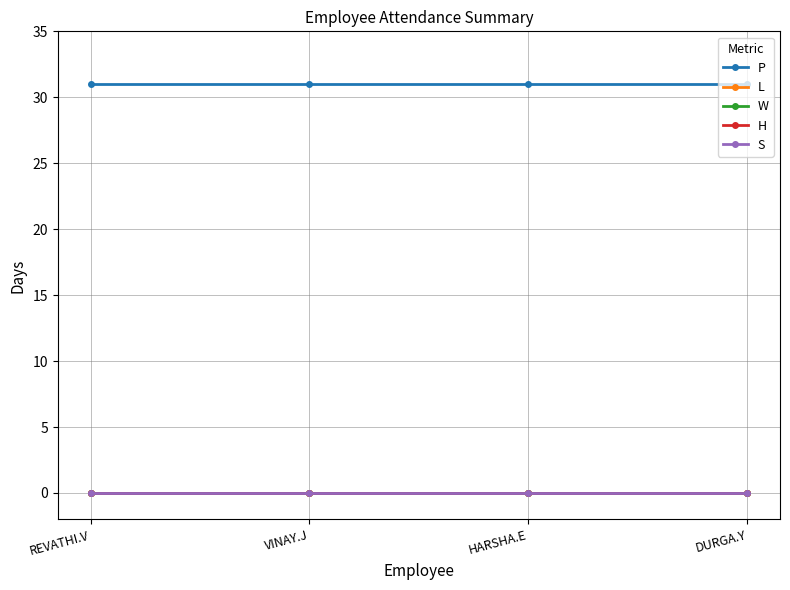

Which category has the lowest value across all series?

REVATHI.V